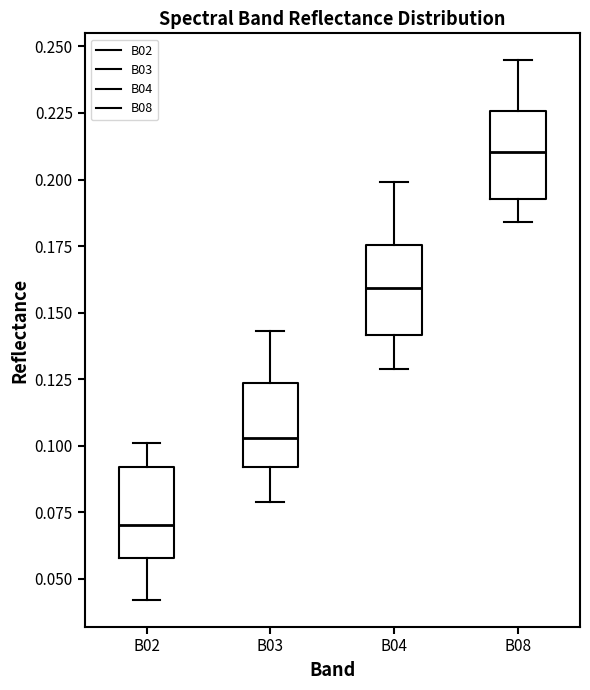

Reading left to right, transcribe this box plot: for each box, give where its median line is, the range the box spans, and where its two whiskers end, as read against the y-axis. The values are not printed on the chart, so give them approximately, as read against the axis.

B02: median 0.070, box 0.060 to 0.090, whiskers 0.040 to 0.100
B03: median 0.105, box 0.090 to 0.125, whiskers 0.080 to 0.145
B04: median 0.160, box 0.140 to 0.175, whiskers 0.130 to 0.200
B08: median 0.210, box 0.195 to 0.225, whiskers 0.185 to 0.245